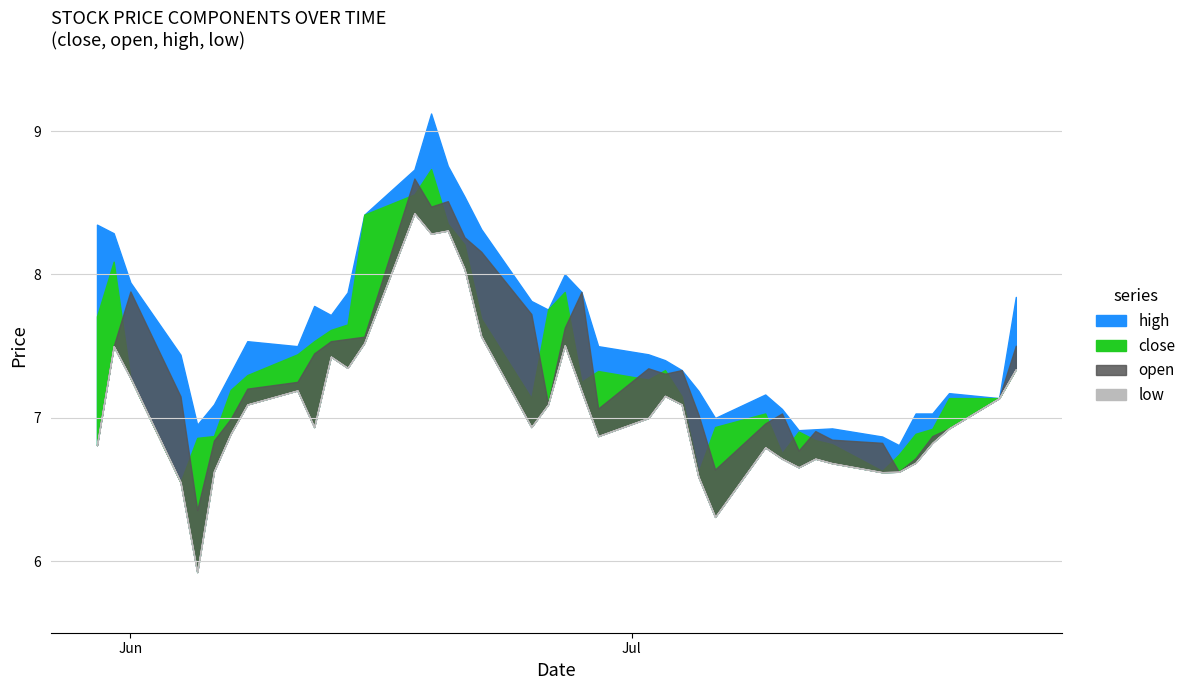

Where does the low series first go above 6?

2007-05-30